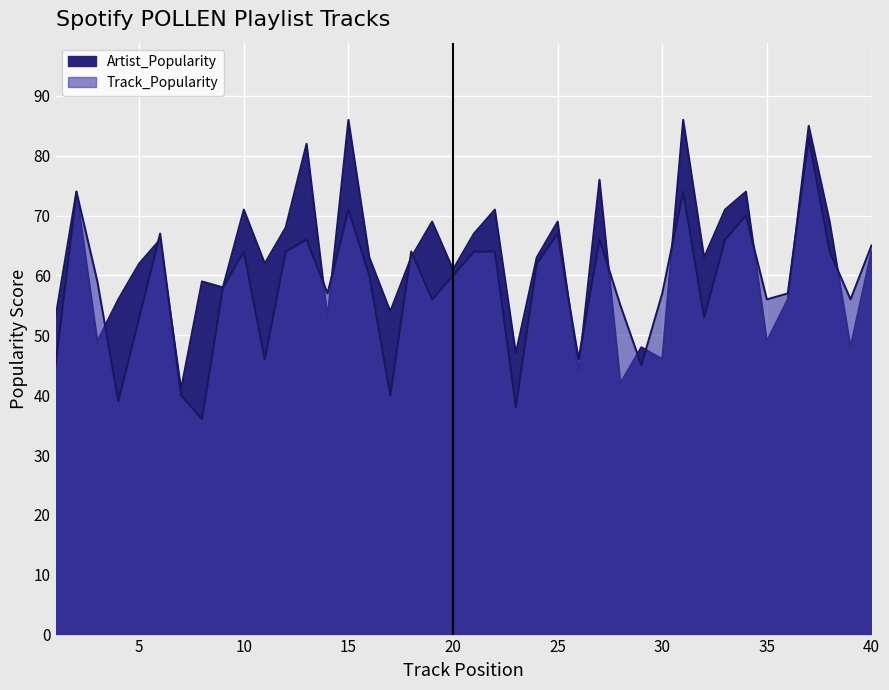

Rank the categories by Track_Popularity value from lowest to highest.

8, 23, 4, 7, 17, 1, 29, 11, 26, 5, 32, 28, 19, 35, 39, 14, 30, 36, 9, 3, 16, 20, 24, 10, 12, 18, 21, 22, 38, 40, 13, 27, 33, 6, 25, 34, 15, 2, 31, 37